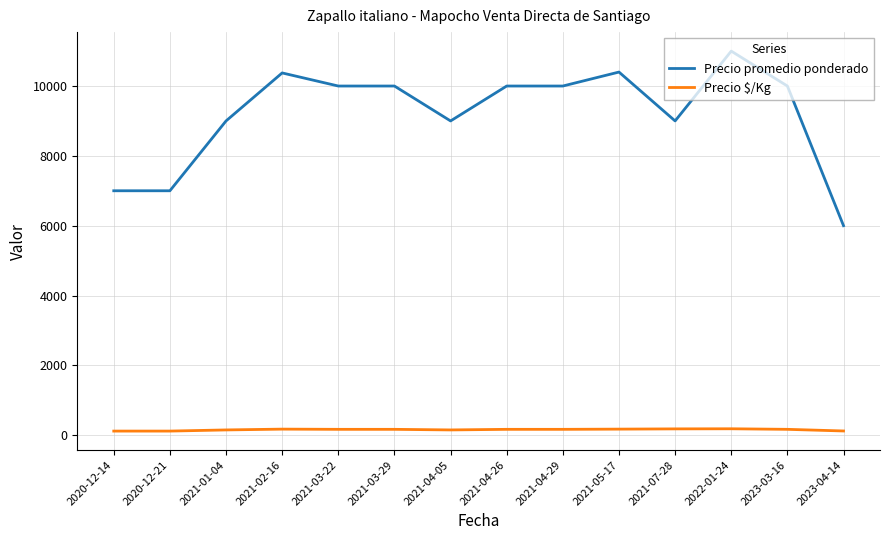

What is the spread (max minus min) of values at 2021-07-28?

8820